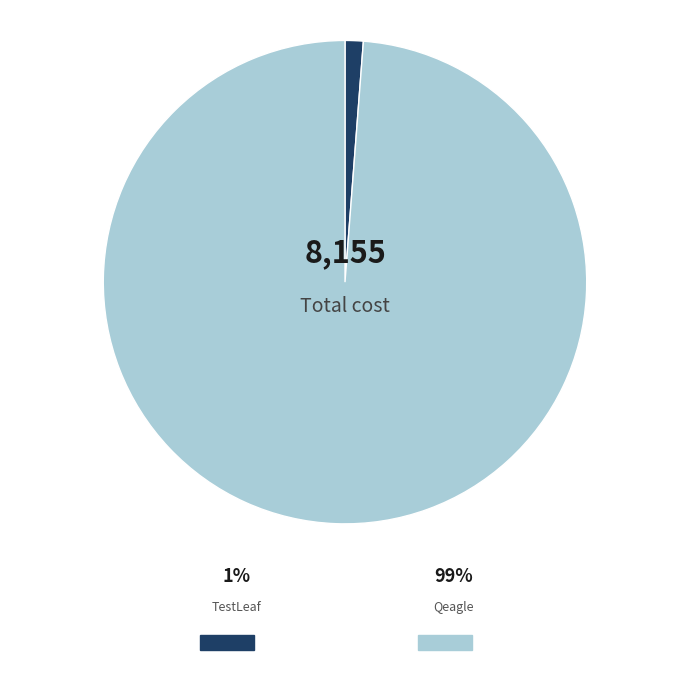

Combined, do TestLeaf and Qeagle account for over 50%?

Yes